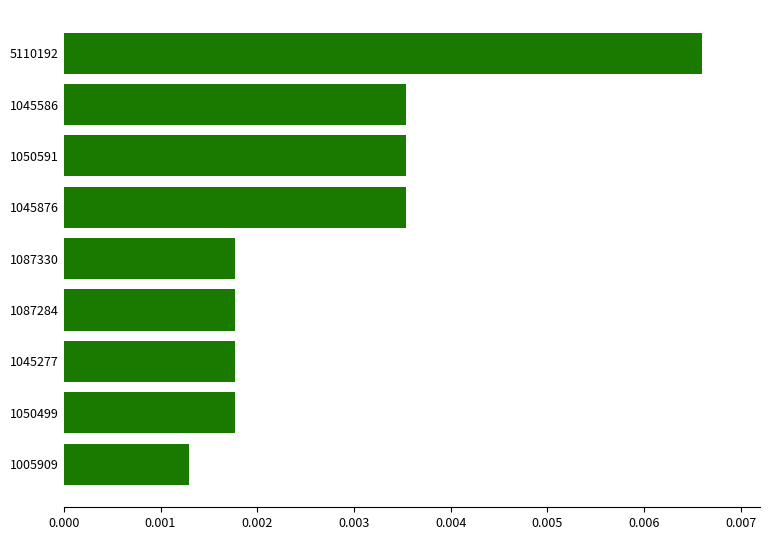

How many values are between 0 and 1?

9